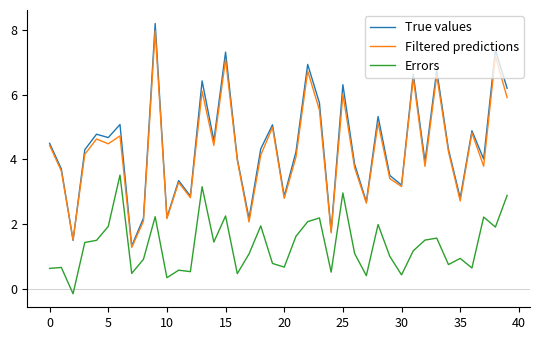

What is the greatest value displayed?

8.2